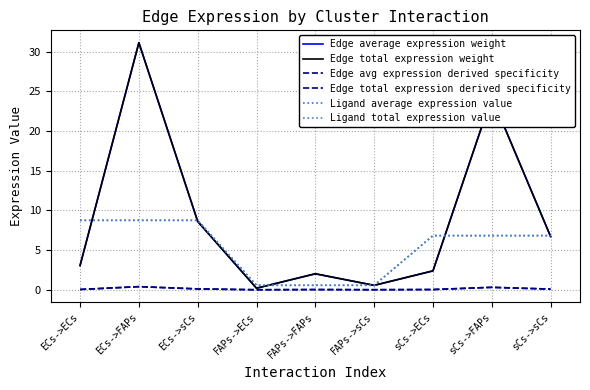

The value of Edge total expression weight at FAPs->FAPs is 0.9. True or false?

False